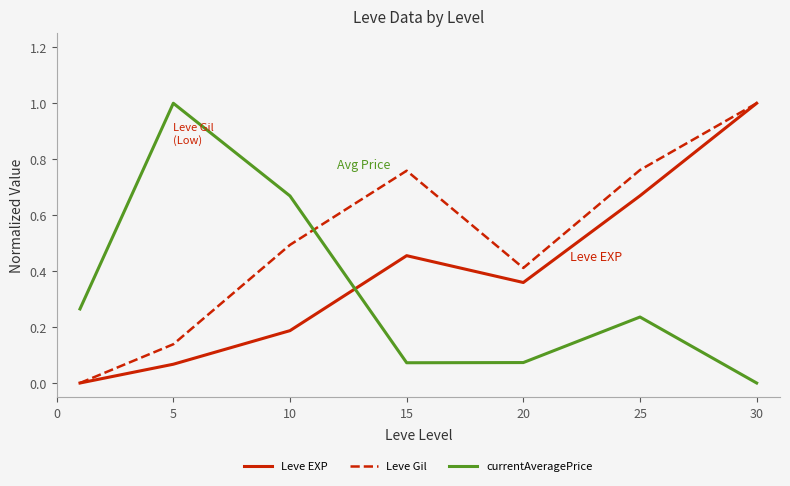

Count the number of categories in the chart.

7